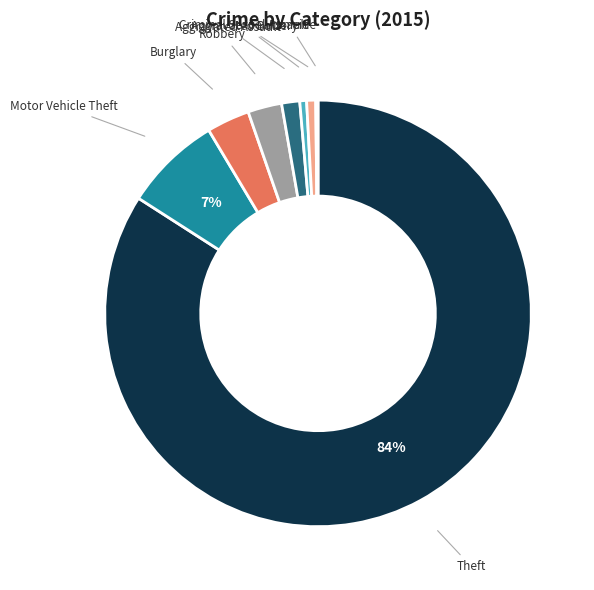

To the nearest percent, what is the difference between the largest and smallest slice percentages?

84%